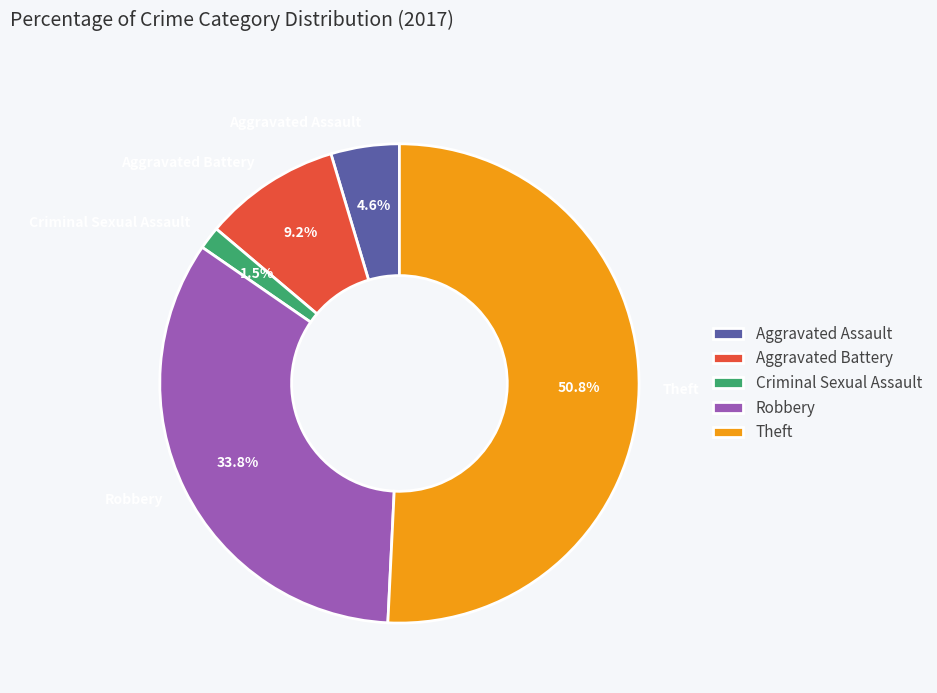

What is the ratio of the value at Theft to the value at Robbery?

1.5